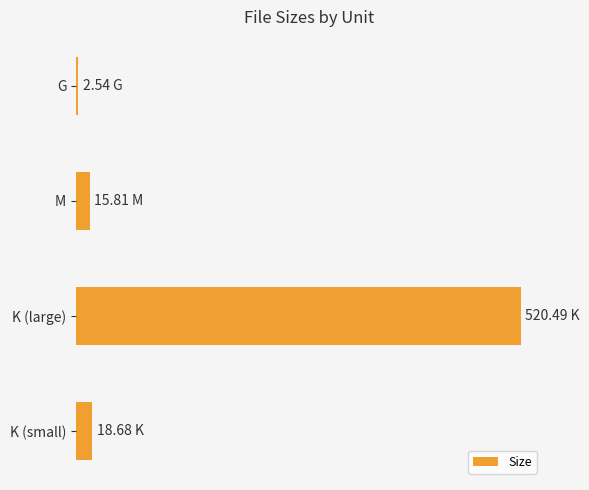

Are the bars horizontal?

Yes